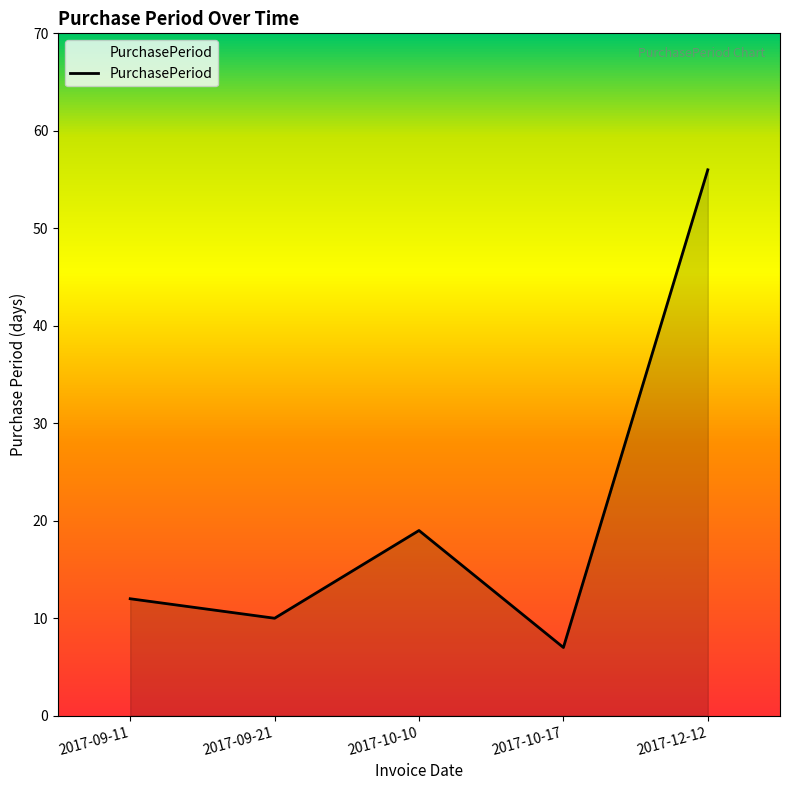

What is the ratio of the value at 2017-12-12 to the value at 2017-09-21?

5.6